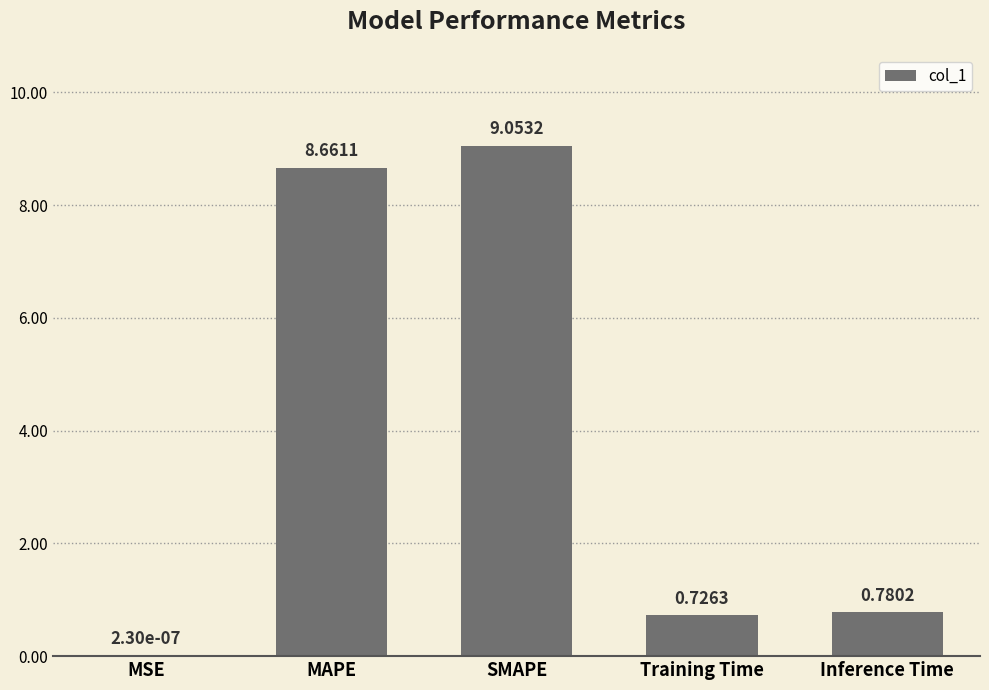

Are the bars horizontal?

No